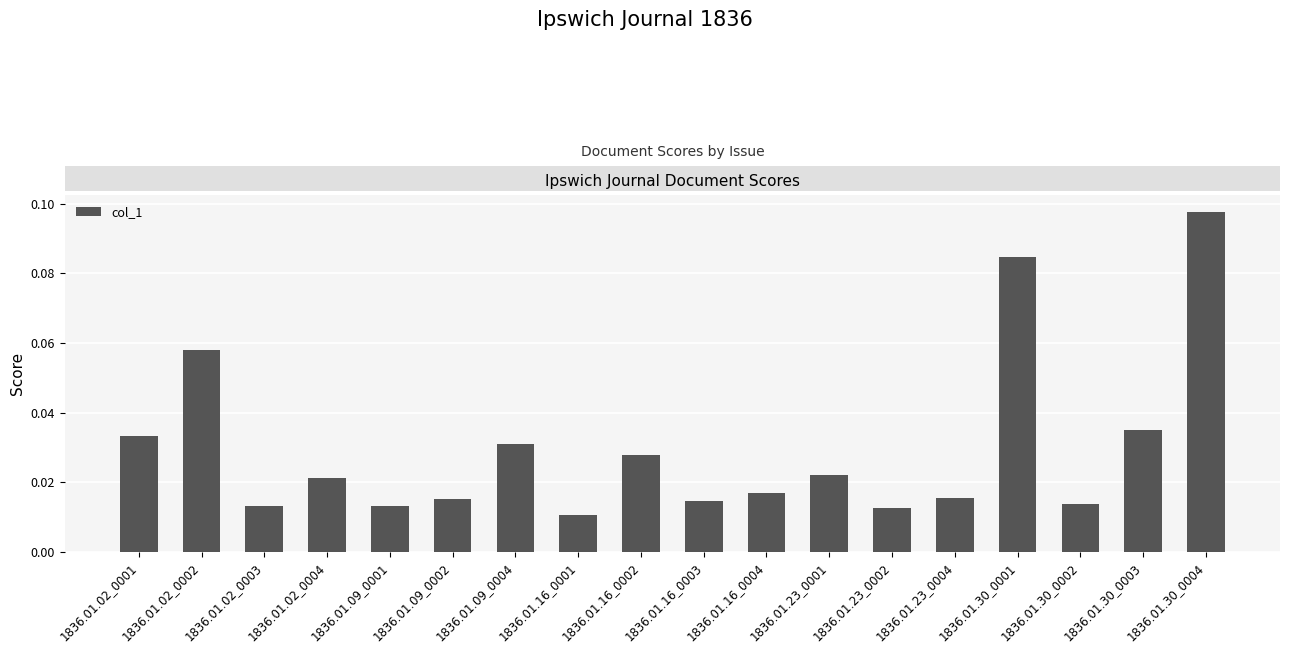

Does the chart contain any negative values?

No